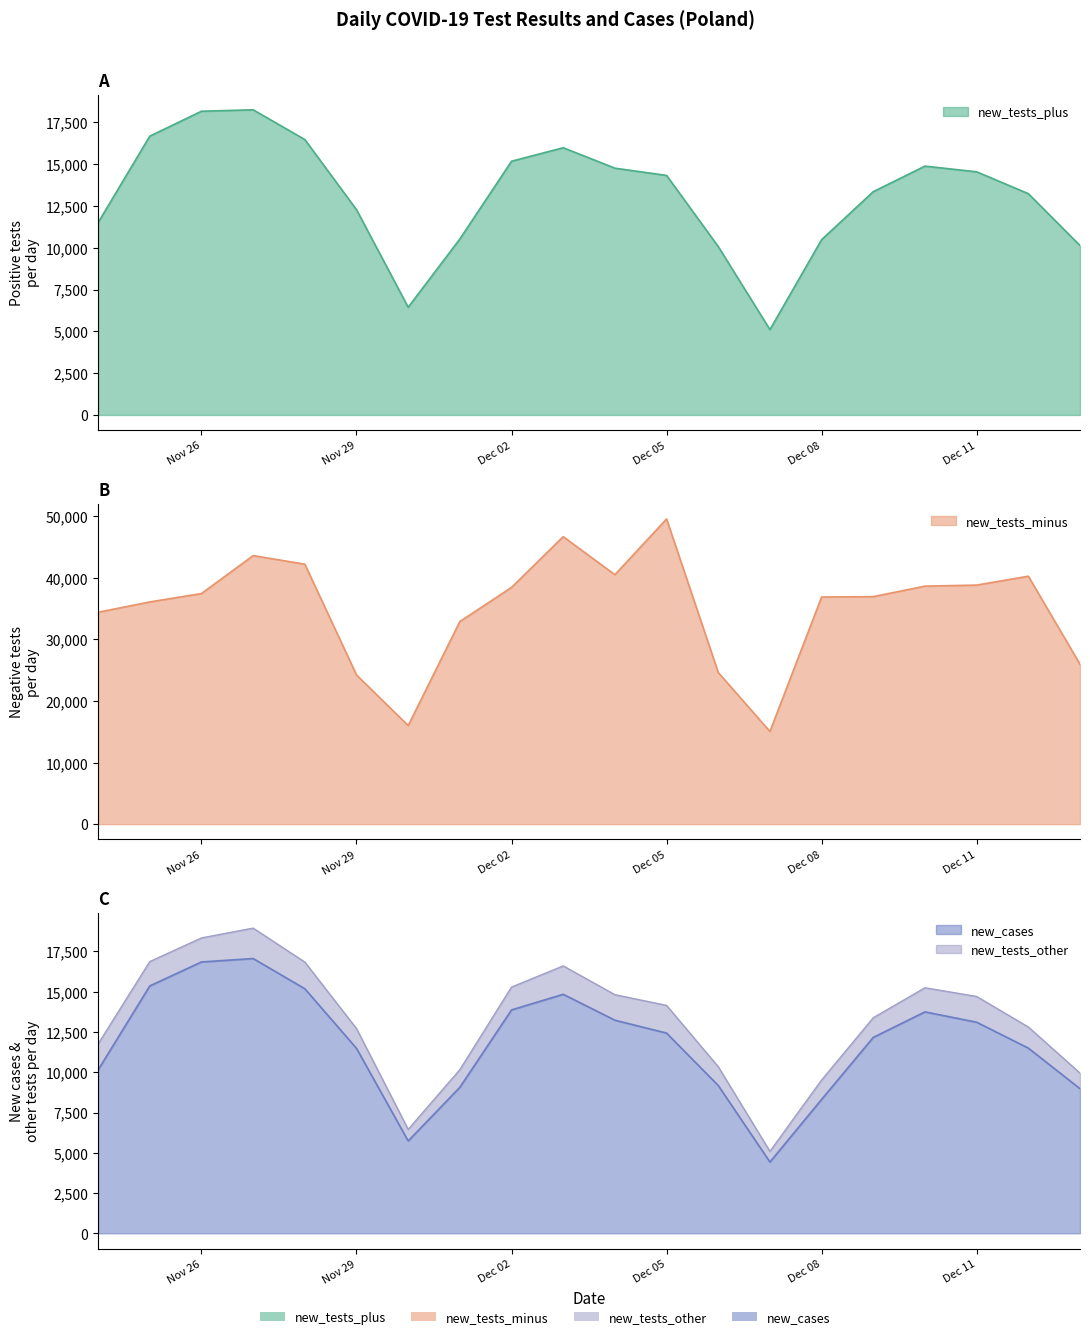

What position from the left is 2020-11-30?

7